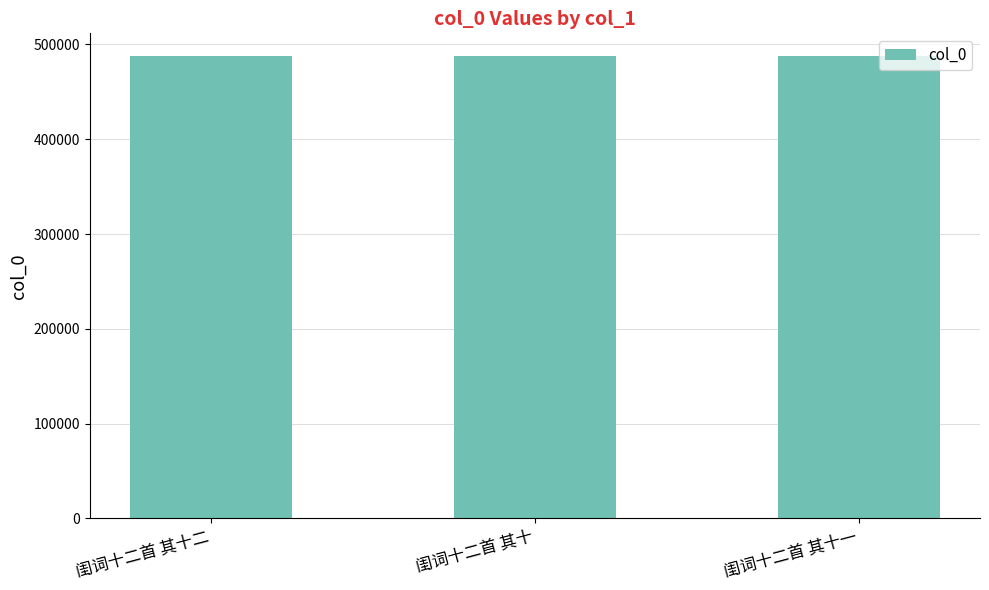

What is the change in value from 闺词十二首 其十二 to 闺词十二首 其十?

-2